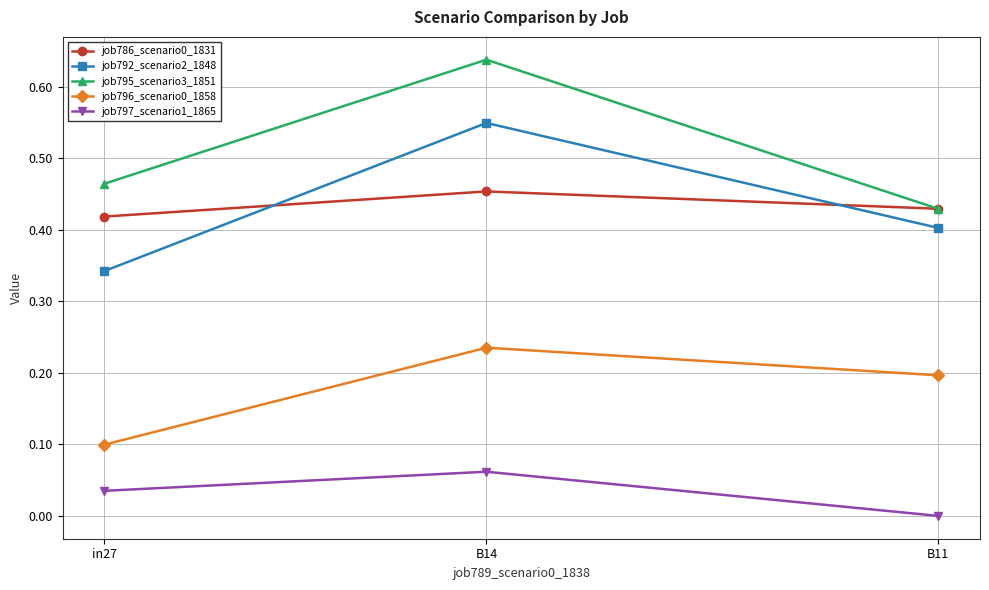

Which series changed the most between in27 and B14?

job792_scenario2_1848